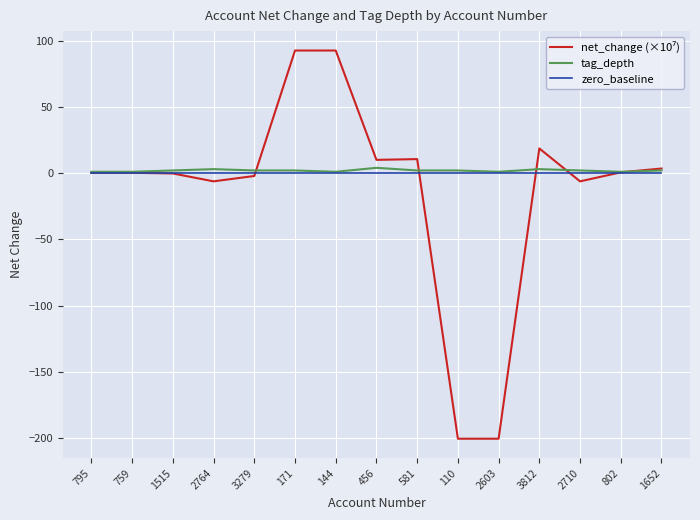

What is the minimum value shown in the chart?

-200.5